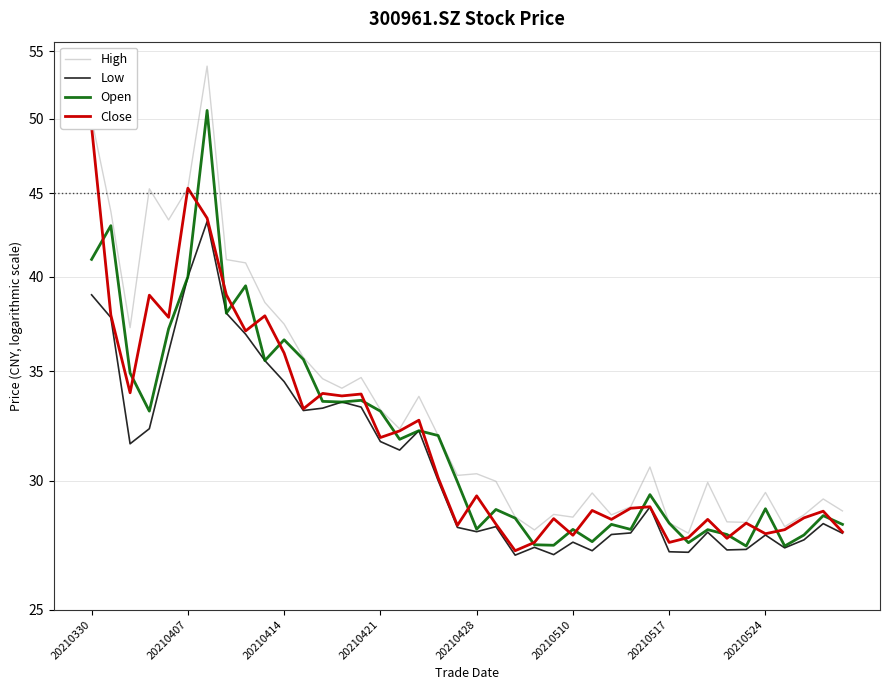

Reading left to right, list all the values displayed in this chart.

High: 50.0	43.9	37.2	45.3	43.4	45.3	53.9	41.0	40.8	38.6	37.4	35.7	34.6	34.2	34.7	33.2	32.3	33.8	32.0	30.2	30.3	30.0	28.5	28.0	28.6	28.5	29.5	28.6	28.9	30.6	28.3	27.9	29.9	28.3	28.3	29.5	28.1	28.6	29.2	28.7
Low: 39.0	37.8	31.6	32.3	36.0	40.0	43.2	38.0	36.9	35.5	34.5	33.1	33.2	33.5	33.3	31.7	31.3	32.2	30.0	28.1	27.9	28.1	27.0	27.3	27.0	27.5	27.2	27.8	27.9	28.9	27.1	27.1	27.9	27.2	27.2	27.8	27.3	27.6	28.2	27.9
Open: 41.0	43.0	34.9	33.1	37.2	40.0	50.6	38.0	39.5	35.5	36.6	35.6	33.5	33.5	33.6	33.1	31.8	32.2	32.0	29.9	28.0	28.8	28.4	27.4	27.4	28.0	27.5	28.2	28.0	29.4	28.2	27.5	28.0	27.8	27.4	28.8	27.4	27.8	28.6	28.2
Close: 49.4	37.9	34.0	39.0	37.8	45.3	43.5	39.0	37.1	37.9	35.9	33.2	33.9	33.8	33.9	31.9	32.2	32.7	30.1	28.2	29.4	28.2	27.2	27.5	28.4	27.8	28.8	28.4	28.9	28.9	27.5	27.7	28.4	27.6	28.2	27.8	28.0	28.5	28.7	27.9